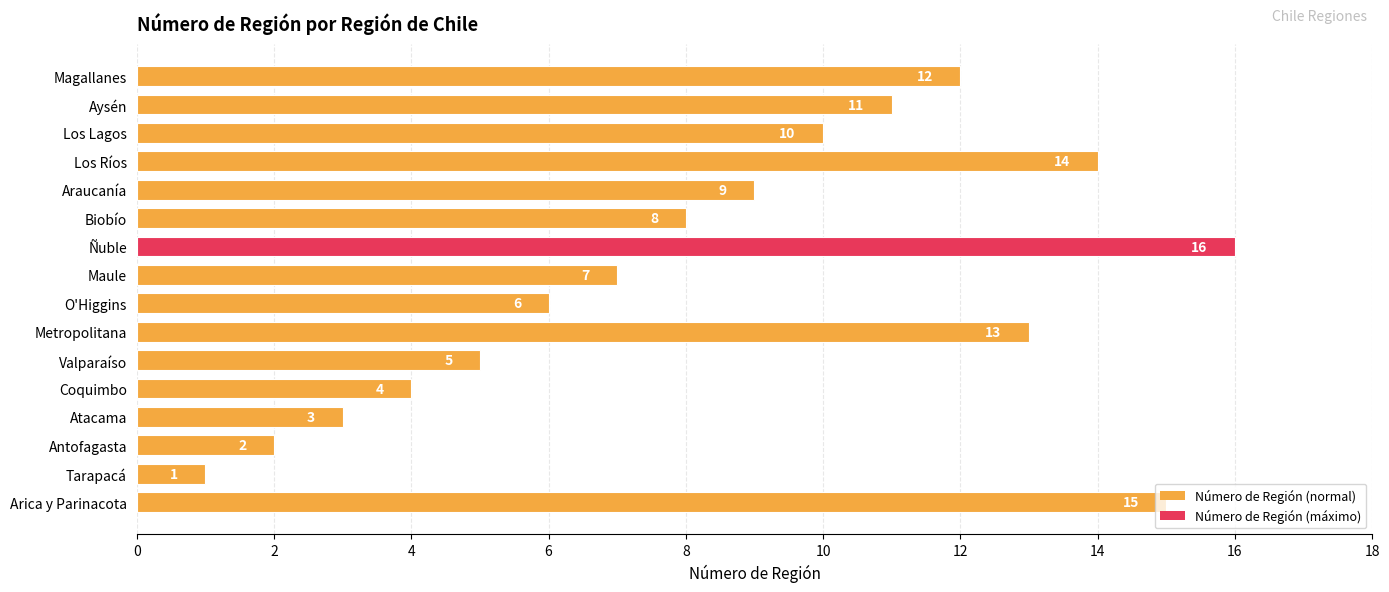

The value at Araucanía is 12. True or false?

False